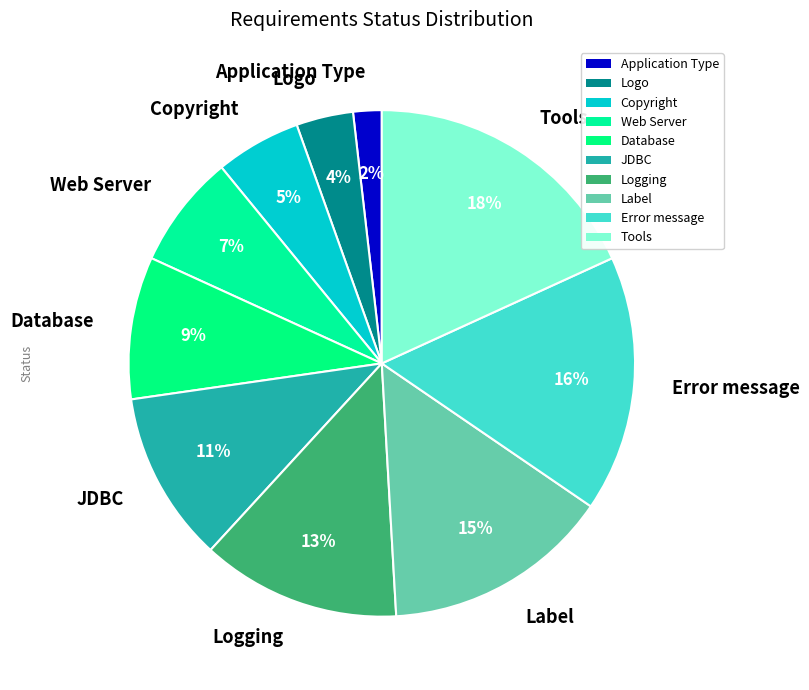

True or false: Database accounts for 9% of the total.

True